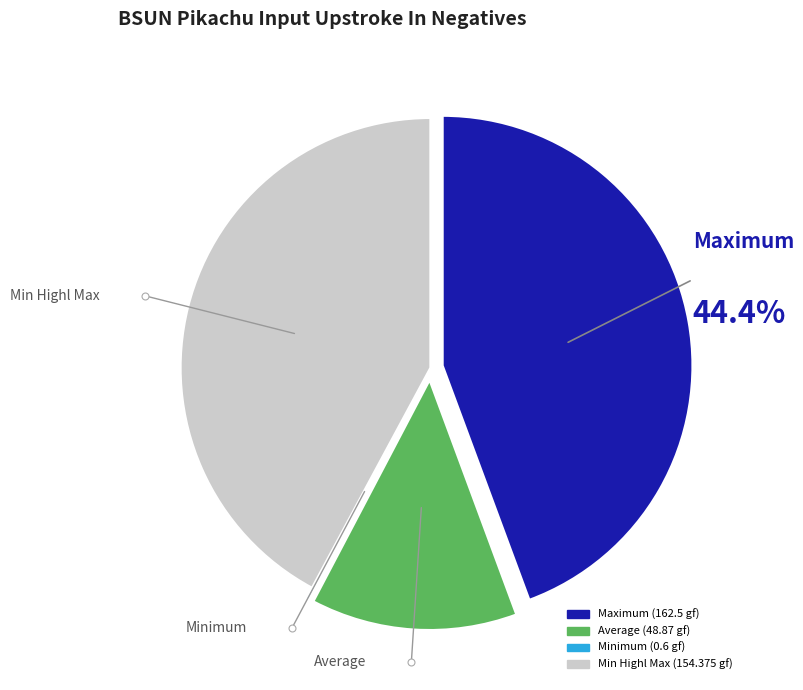

To the nearest percent, what is the difference between the largest and smallest slice percentages?

44%